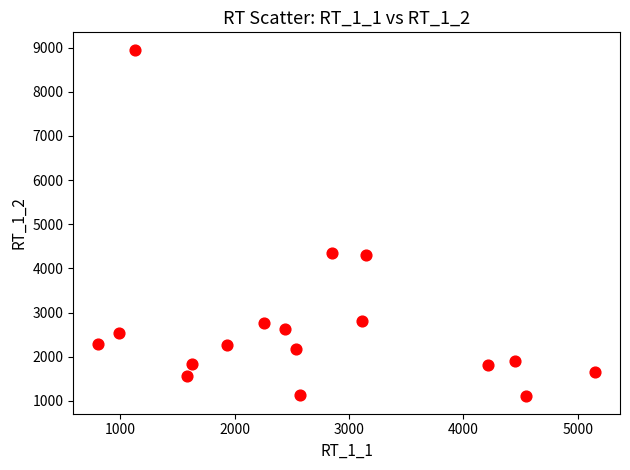

What is the range of Y values (max minus min)?

7854